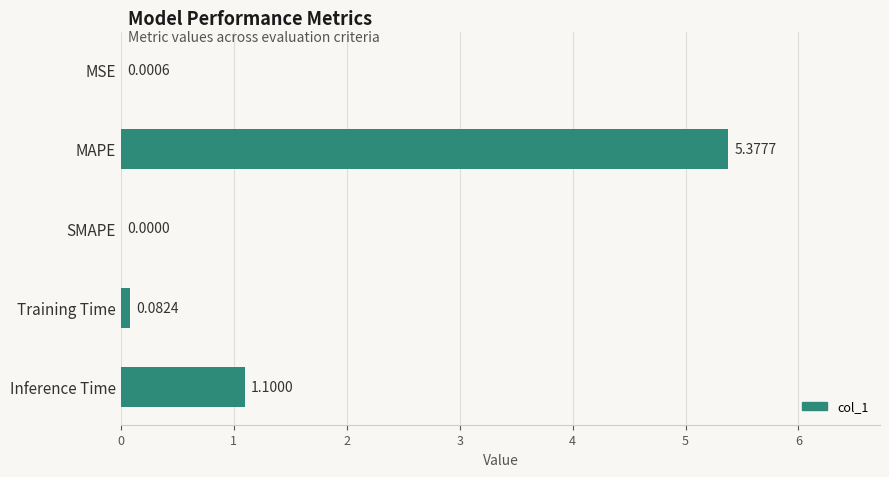

Does the chart contain stacked bars?

No